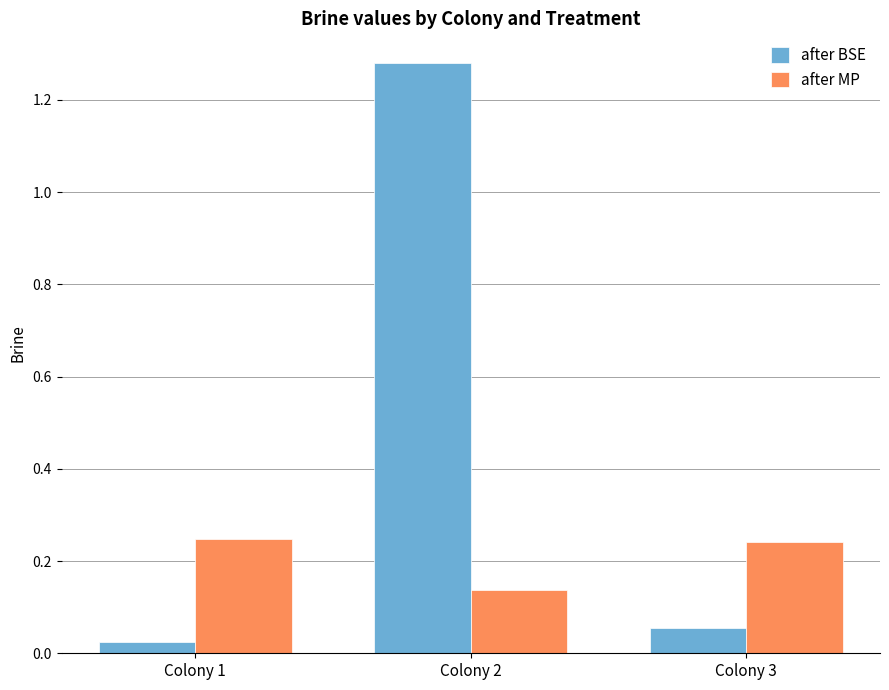

Rank the series at Colony 1 from lowest to highest value.

after BSE, after MP